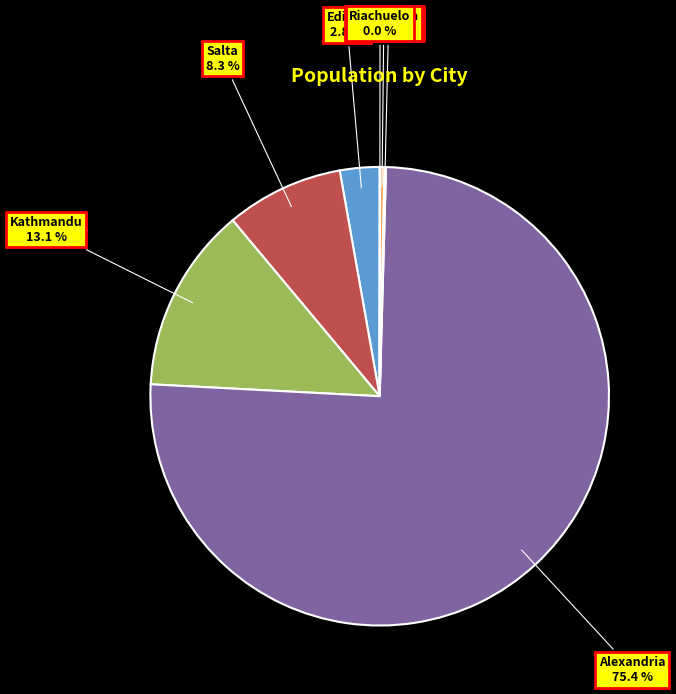

Is Edirne the majority of the pie?

No